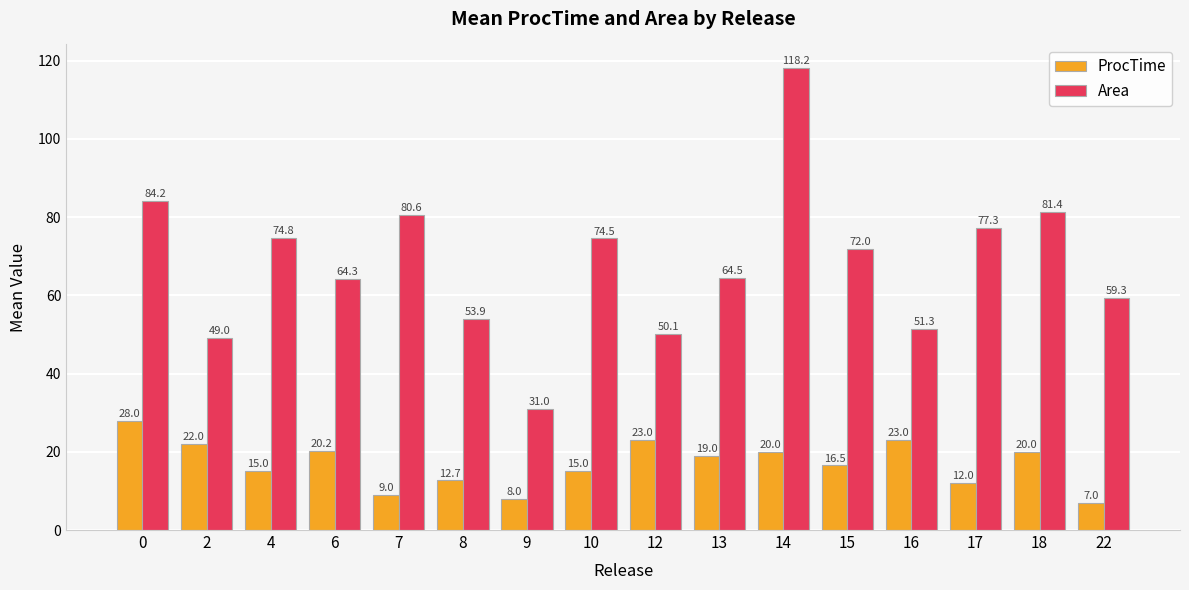

At how many categories does at least one series exceed 74?

7